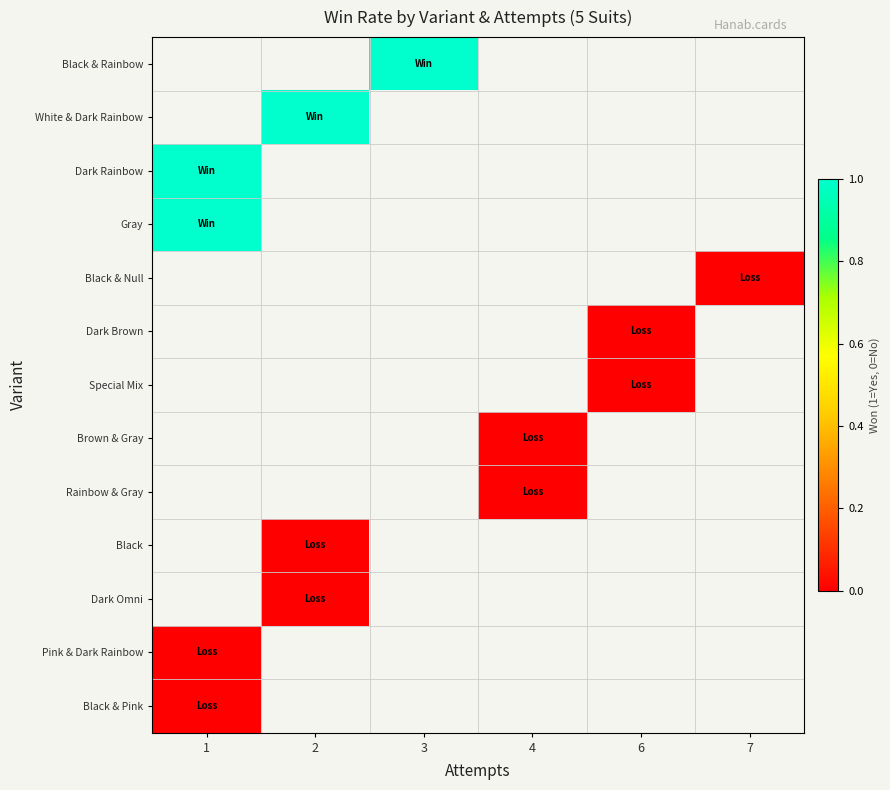

Which category has the highest value in the Black & Rainbow series?

1